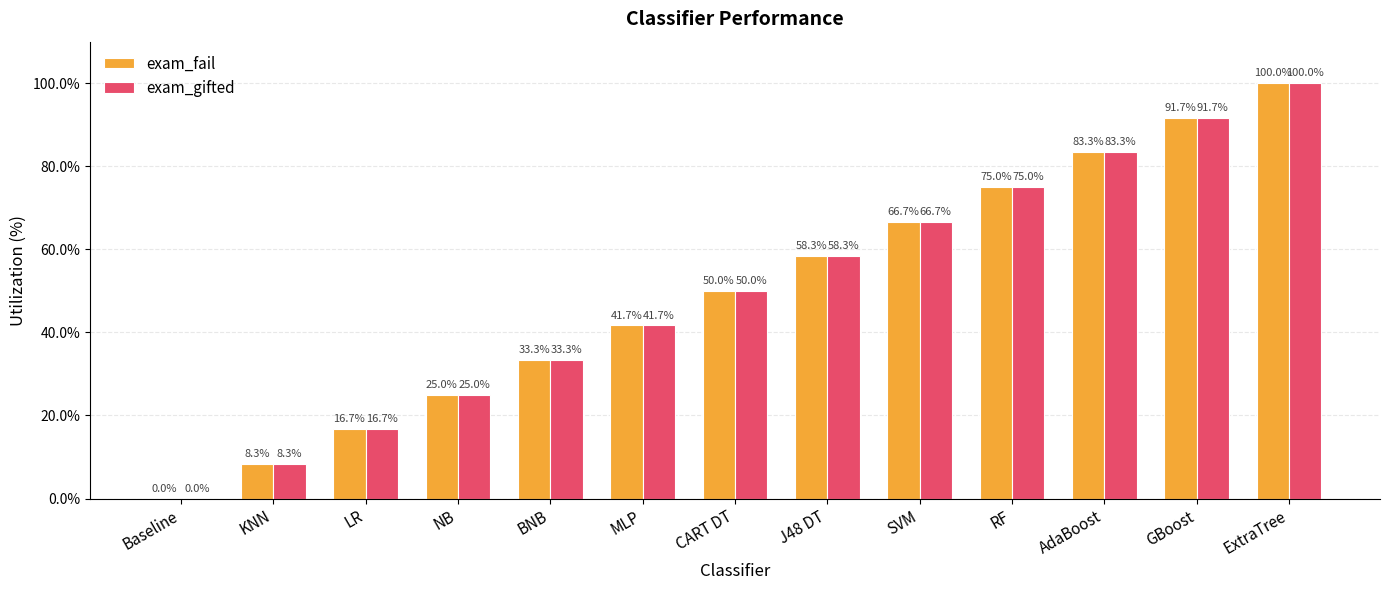

What is the sum of the exam_gifted values at Baseline and J48 DT?

58.3